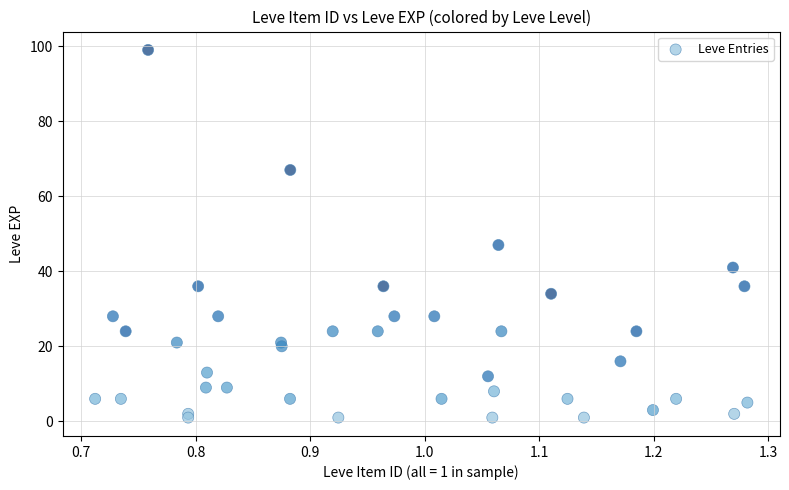

What Y value in the scatter plot is closest to 50?

47